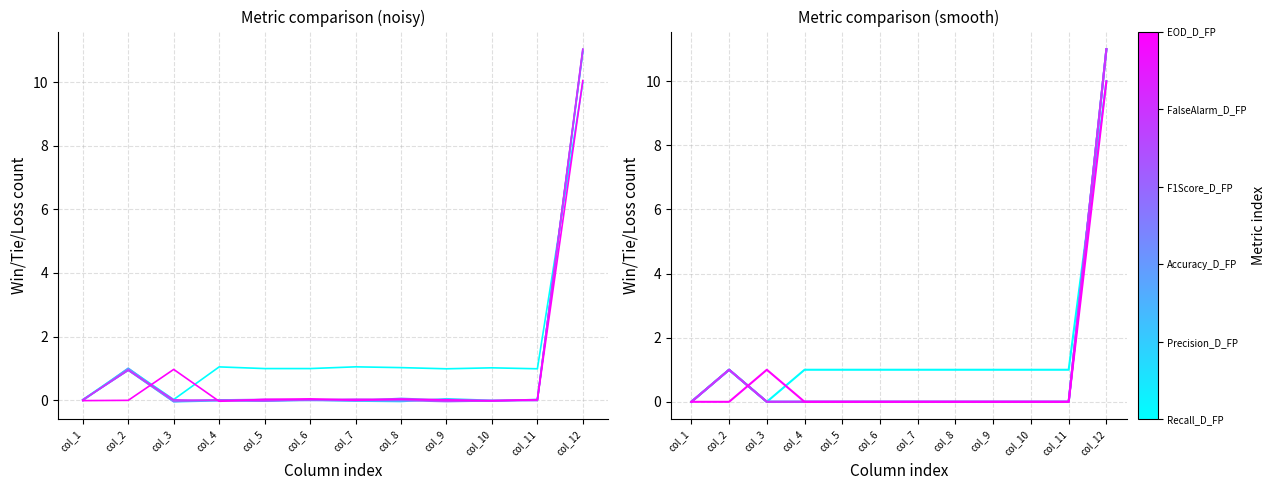

True or false: Precision_D_FP has a value of 0 at col_10.

True